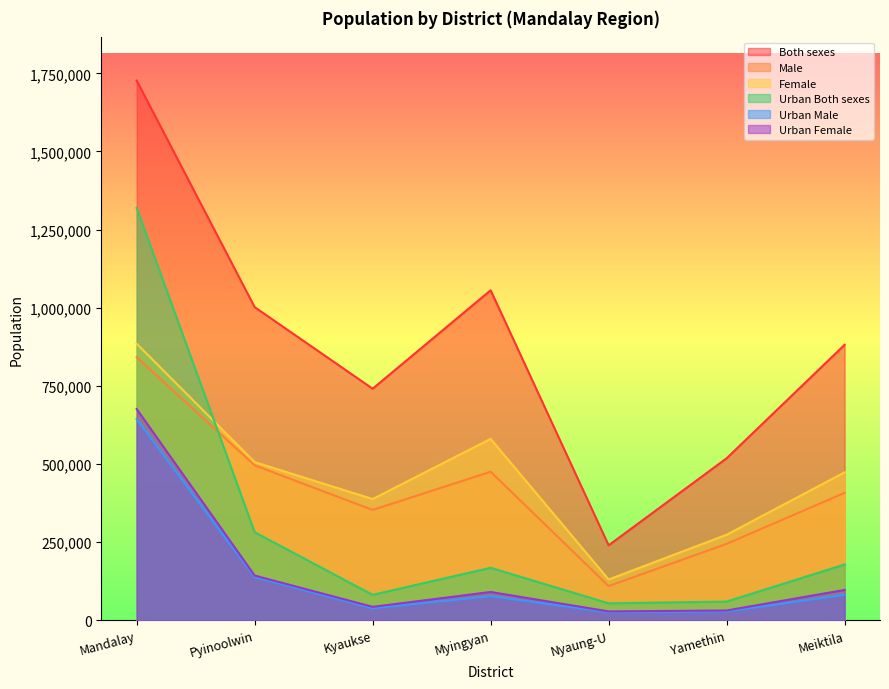

Reading right to left, what are all the values shown in this chart?

Both sexes: Meiktila=881530	Yamethin=518384	Nyaung-U=239947	Myingyan=1055957	Kyaukse=741071	Pyinoolwin=1001945	Mandalay=1726889
Male: Meiktila=408045	Yamethin=244603	Nyaung-U=109476	Myingyan=475403	Kyaukse=353126	Pyinoolwin=495800	Mandalay=841914
Female: Meiktila=473485	Yamethin=273781	Nyaung-U=130471	Myingyan=580554	Kyaukse=387945	Pyinoolwin=506145	Mandalay=884975
Urban Both sexes: Meiktila=178491	Yamethin=59912	Nyaung-U=54343	Myingyan=167951	Kyaukse=81503	Pyinoolwin=281784	Mandalay=1319452
Urban Male: Meiktila=81341	Yamethin=28430	Nyaung-U=25840	Myingyan=77285	Kyaukse=38430	Pyinoolwin=138594	Mandalay=643513
Urban Female: Meiktila=97150	Yamethin=31482	Nyaung-U=28503	Myingyan=90666	Kyaukse=43073	Pyinoolwin=143190	Mandalay=675939